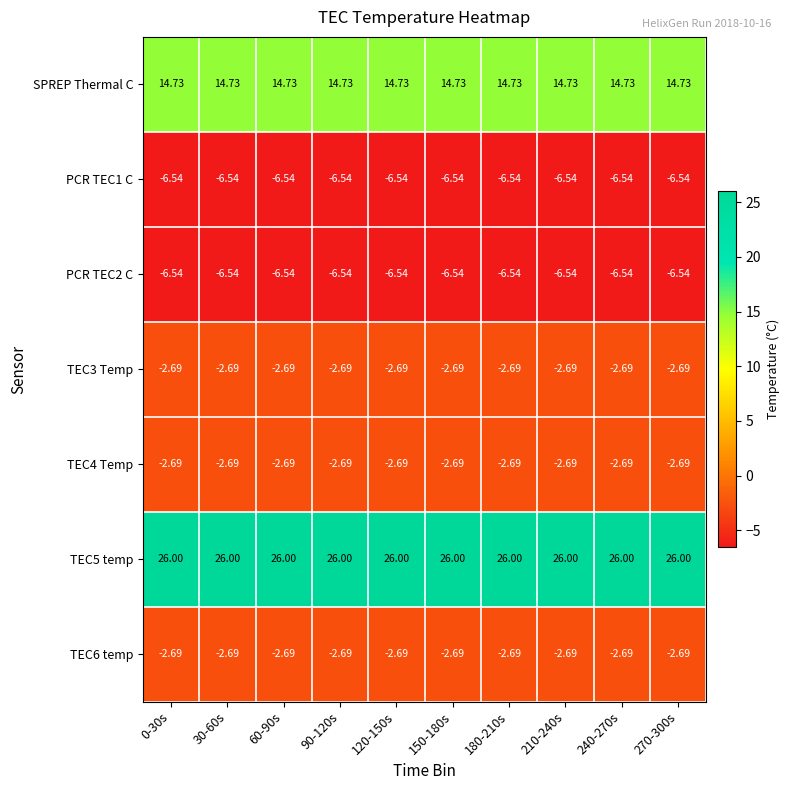

Which series has the largest total across all categories?

TEC5 temp